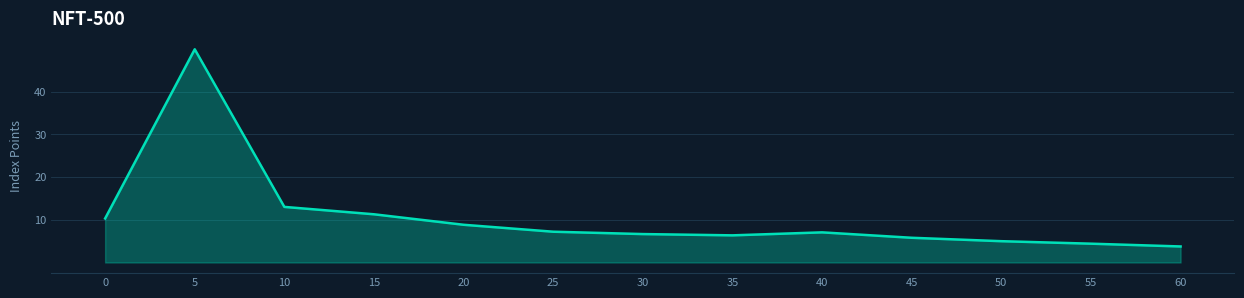

What is the ratio of the value at 30 to the value at 15?

0.6